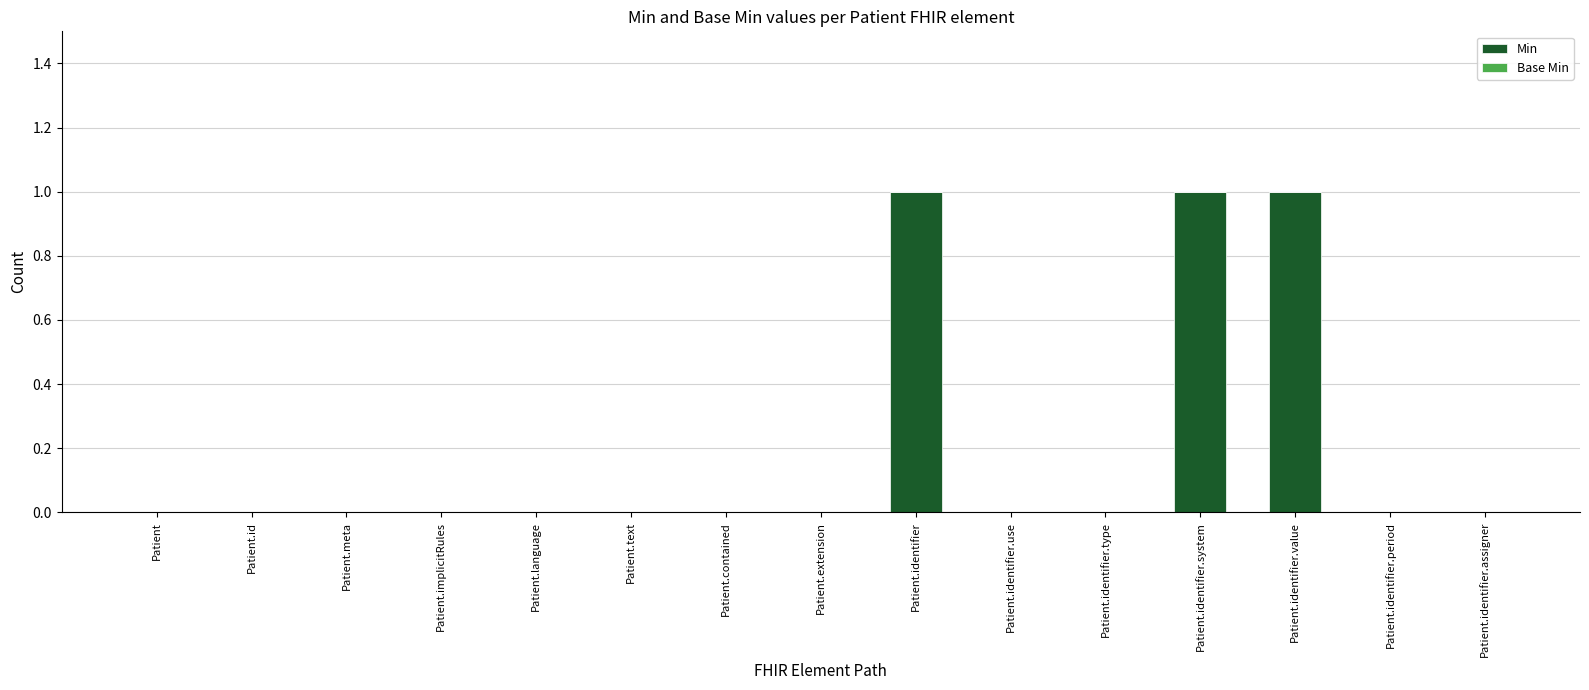

What is the sum of all values?

3